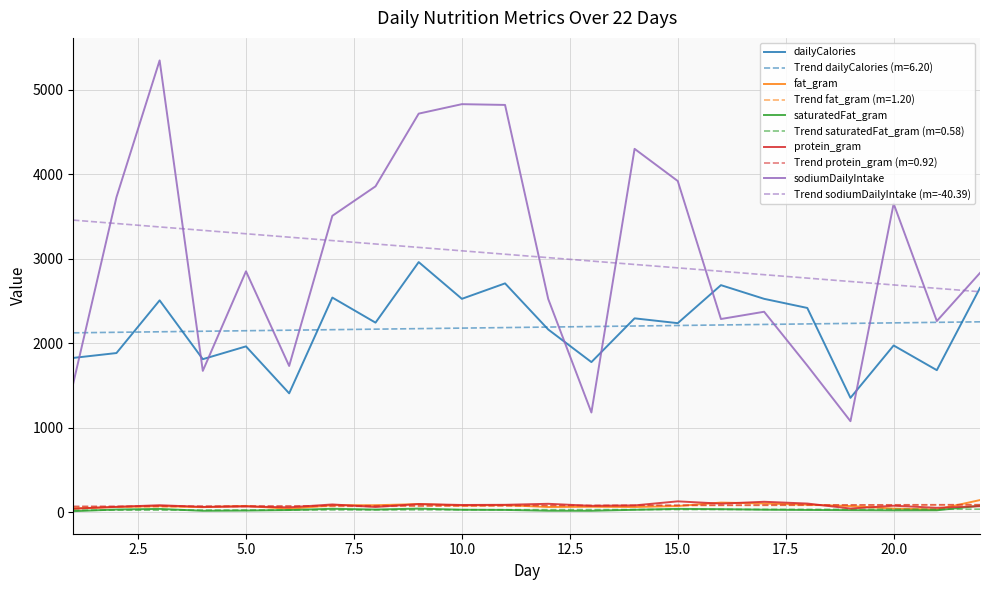

Which series has the widest spread of values?

sodiumDailyIntake